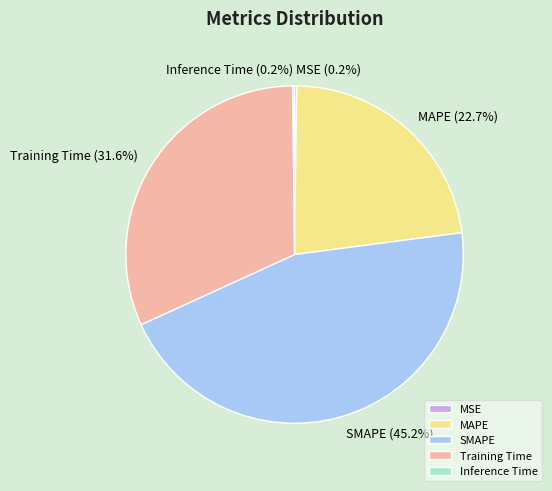

To the nearest percent, what is the combined percentage of MAPE and SMAPE?

68%